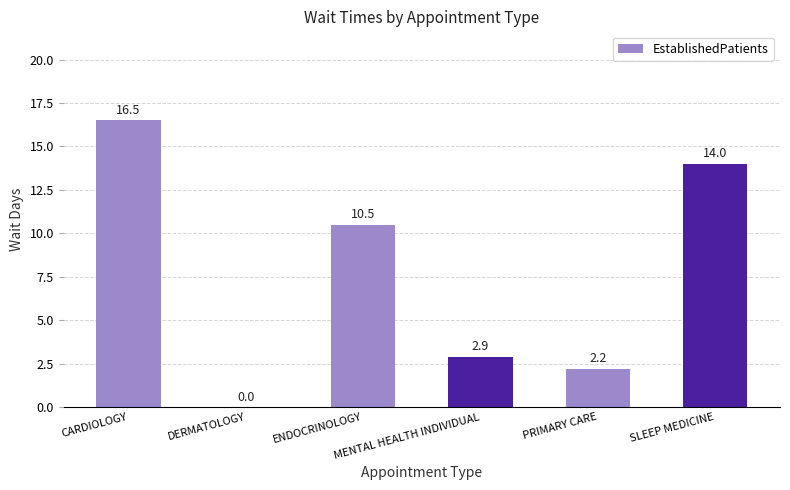

At which label is the value closest to 8?

ENDOCRINOLOGY